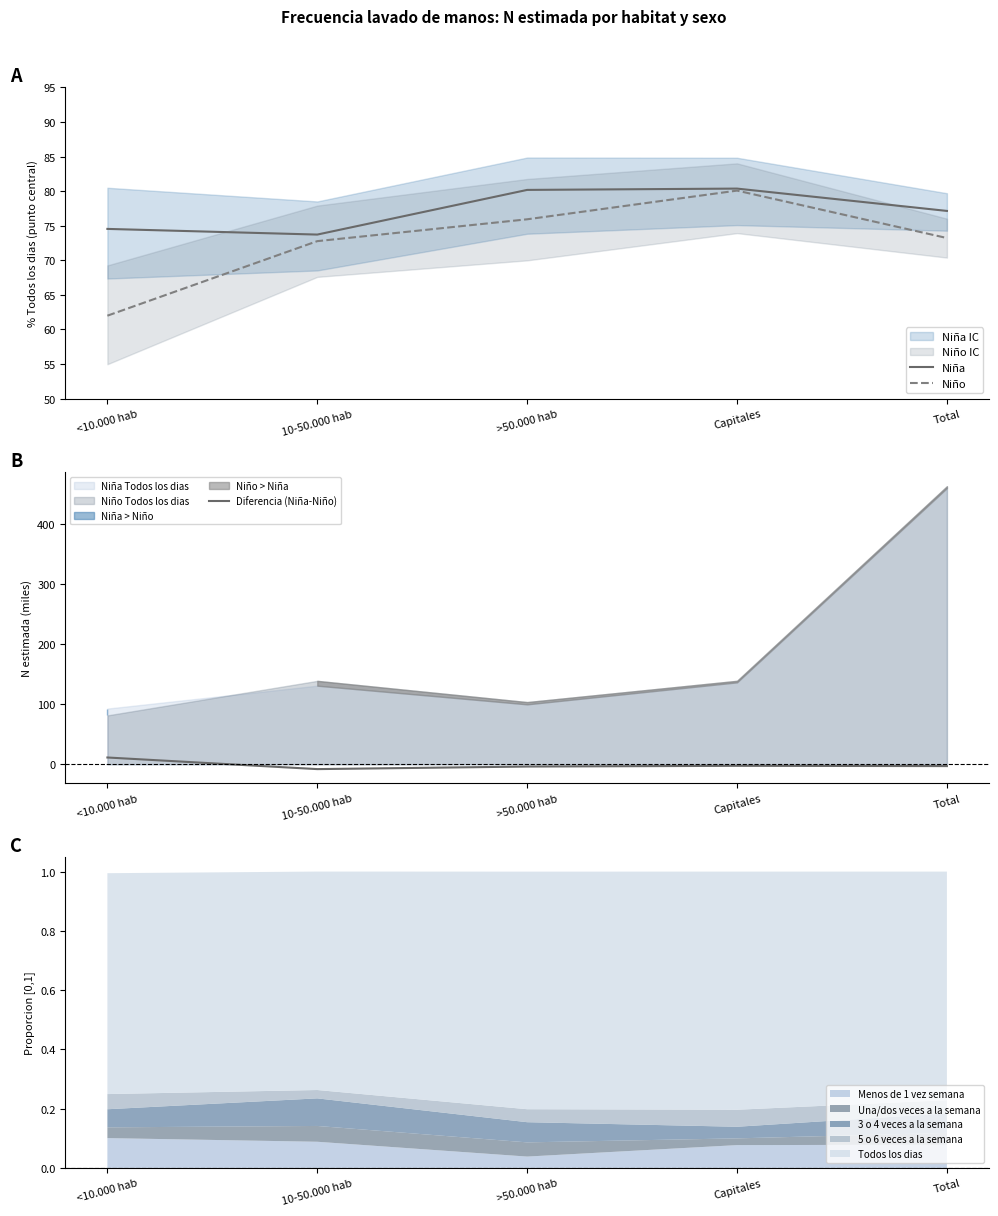

Is the value of Diferencia (Niña-Niño) at Capitales greater than the value of Niña at Capitales?

No